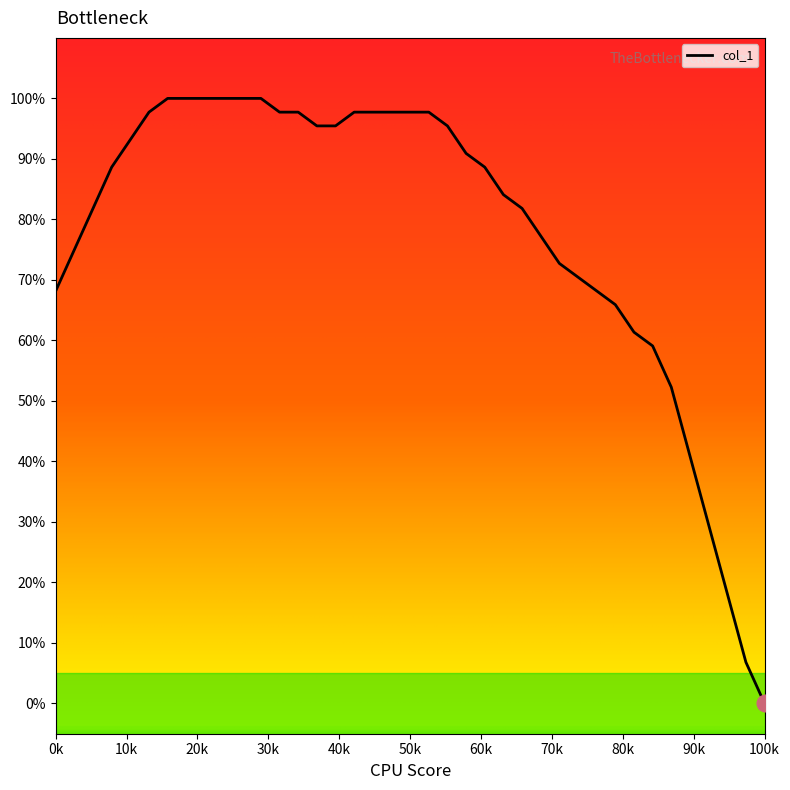

What is the greatest value displayed?

100.0